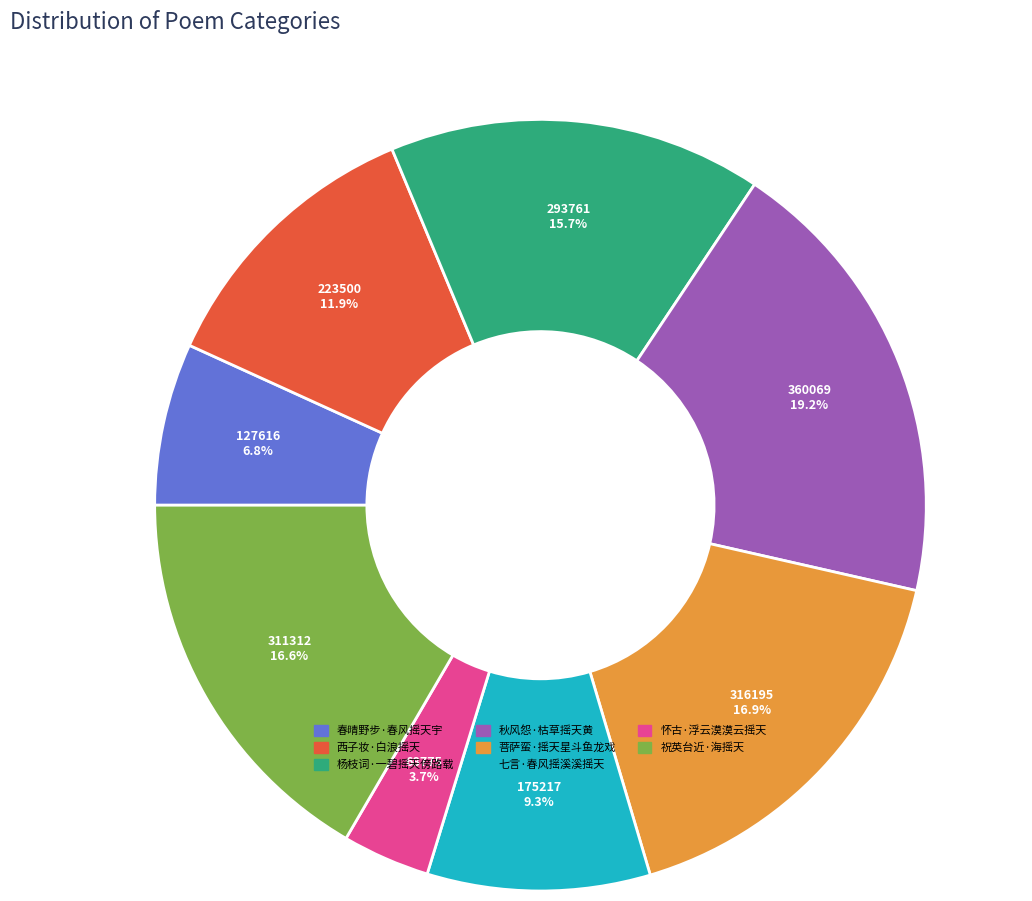

To the nearest percent, what portion does 西子妆·白浪摇天 represent?

12%